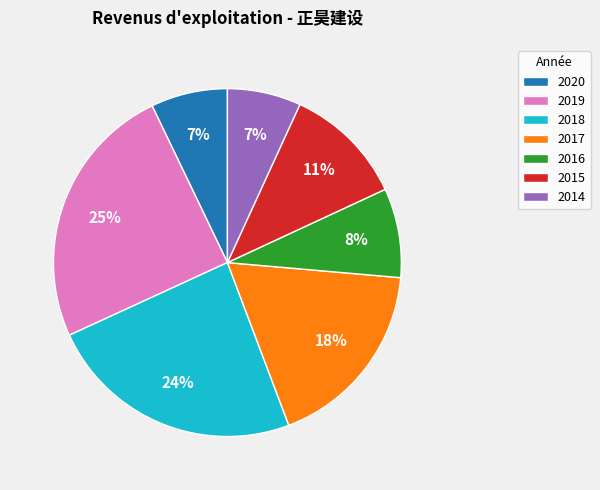

Combined, do 2015 and 2017 account for over 50%?

No